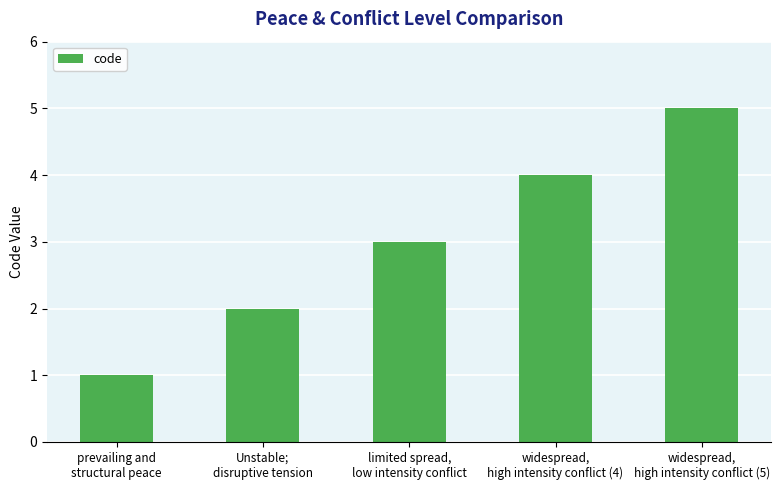

How many bars are there in total?

5